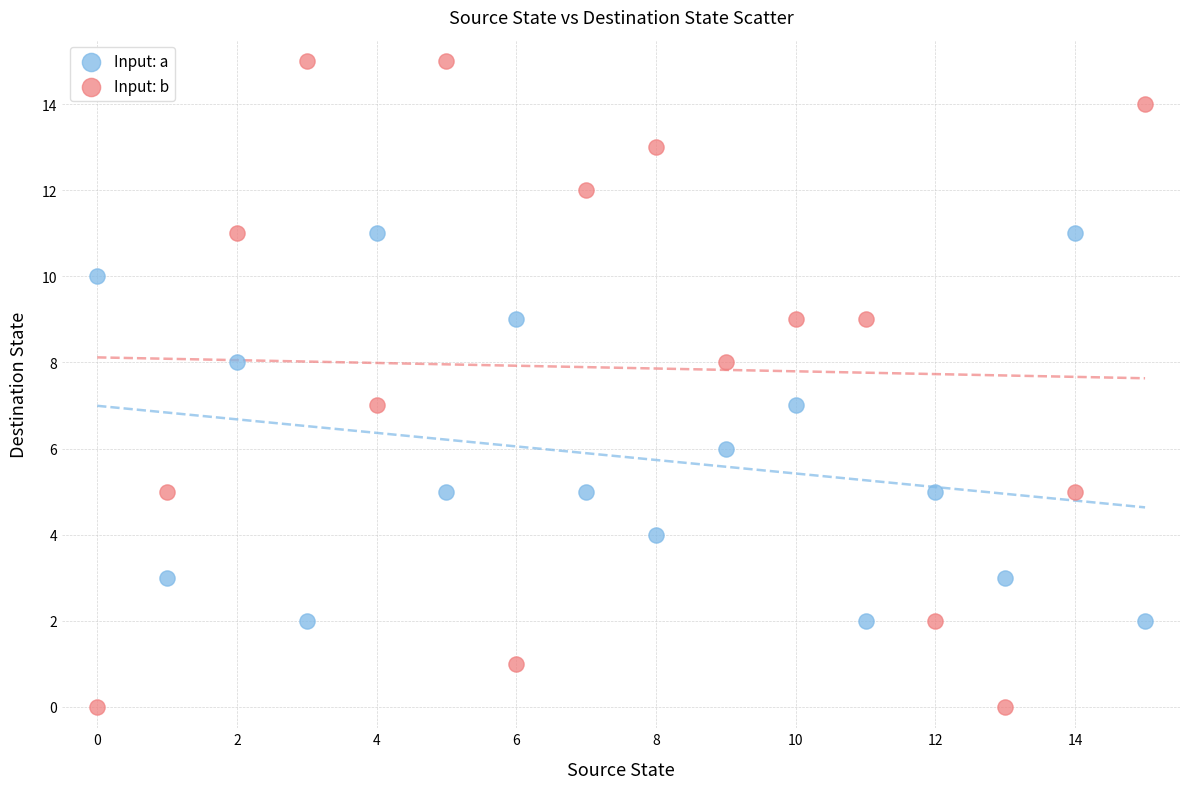

Which series reaches the maximum Y coordinate?

Input: b